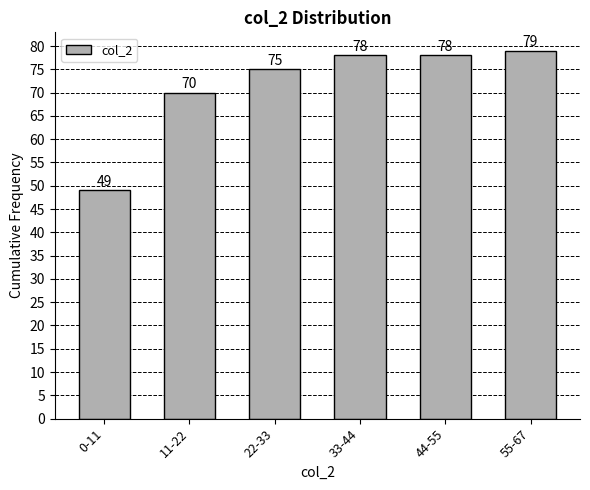

Reading left to right, transcribe all the data shown in this chart.

49	70	75	78	78	79